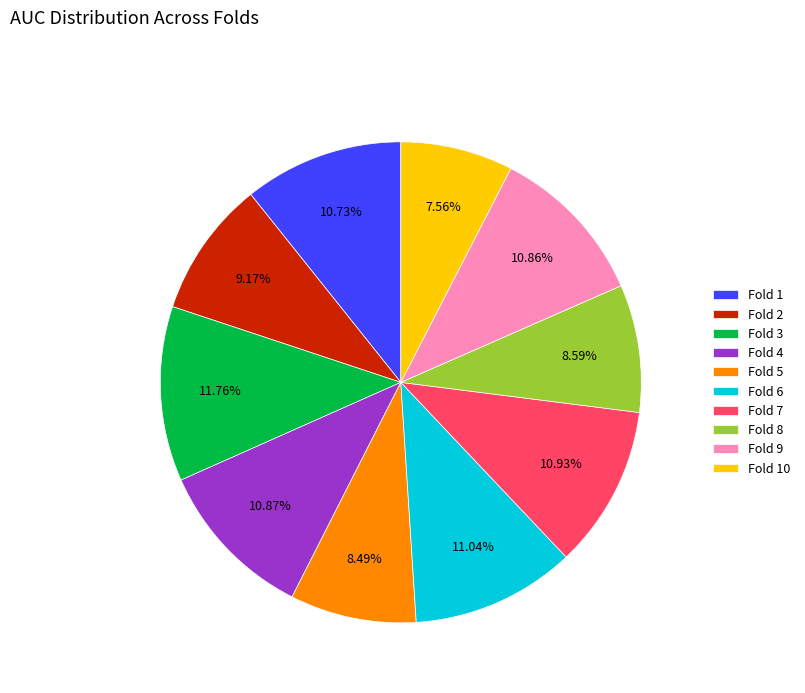

Is it true that Fold 3 is 19% of the pie?

False